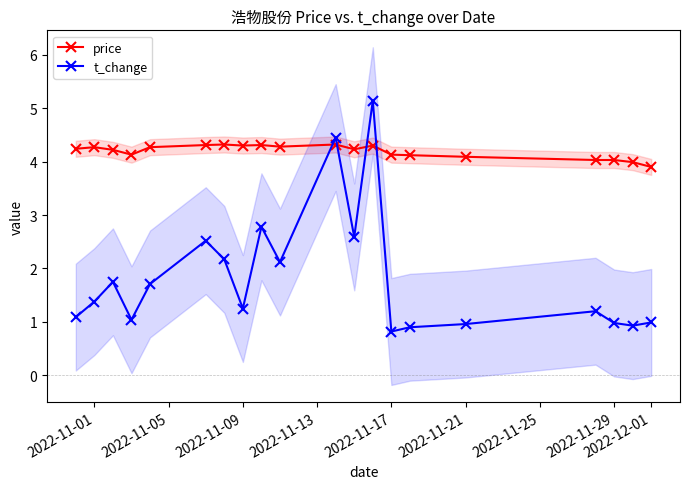

Count the number of categories in the chart.

20